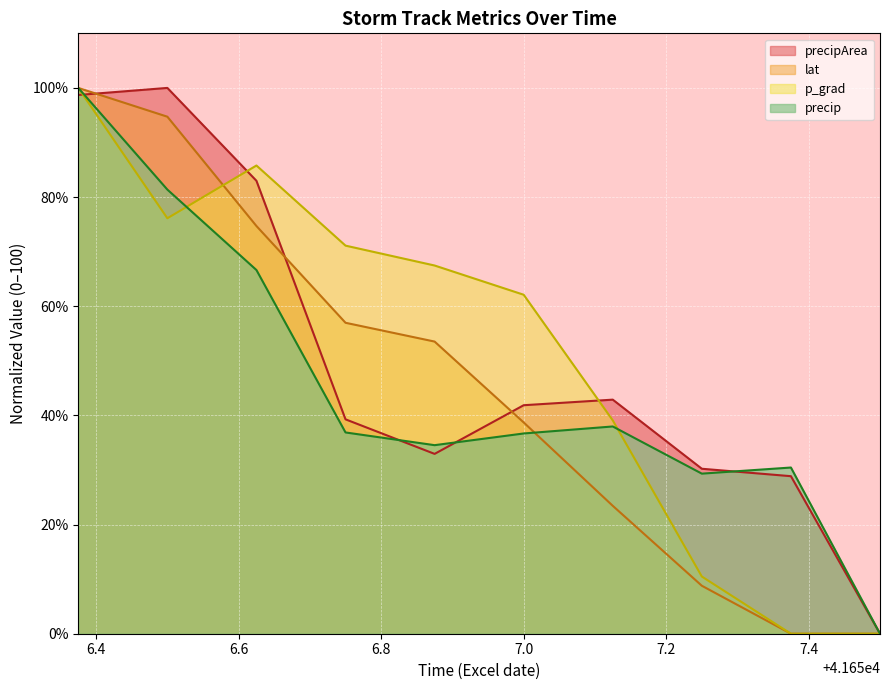

Which series changed the most between 41657.125 and 41657.5?

precipArea